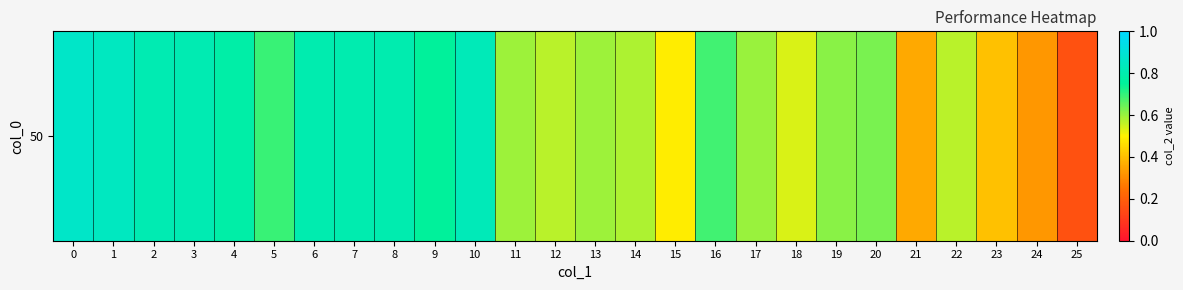

What is the difference between the maximum and minimum values?

0.7